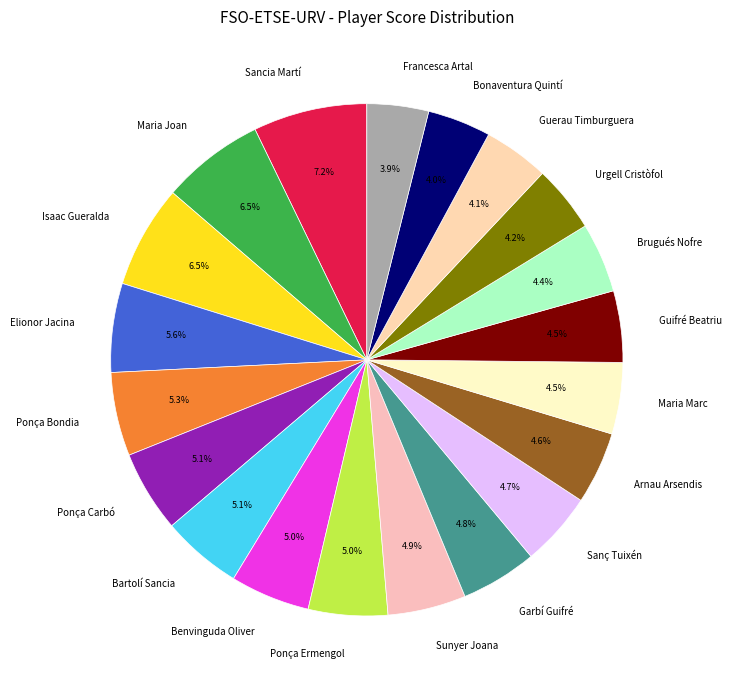

How many segments does this pie chart have?

20